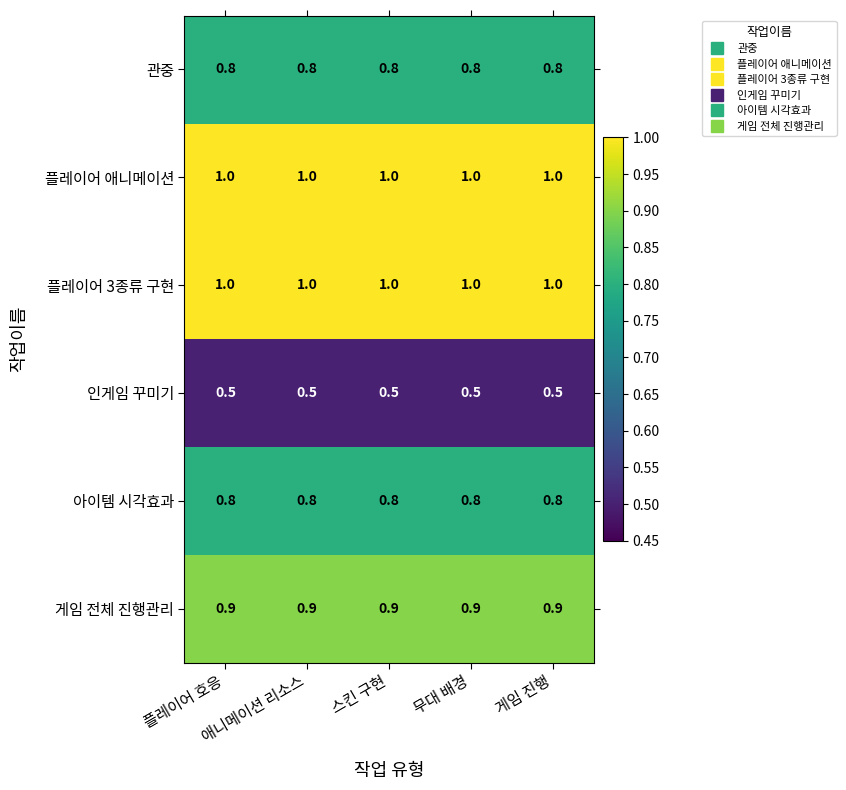

What is the smallest value displayed?

0.5